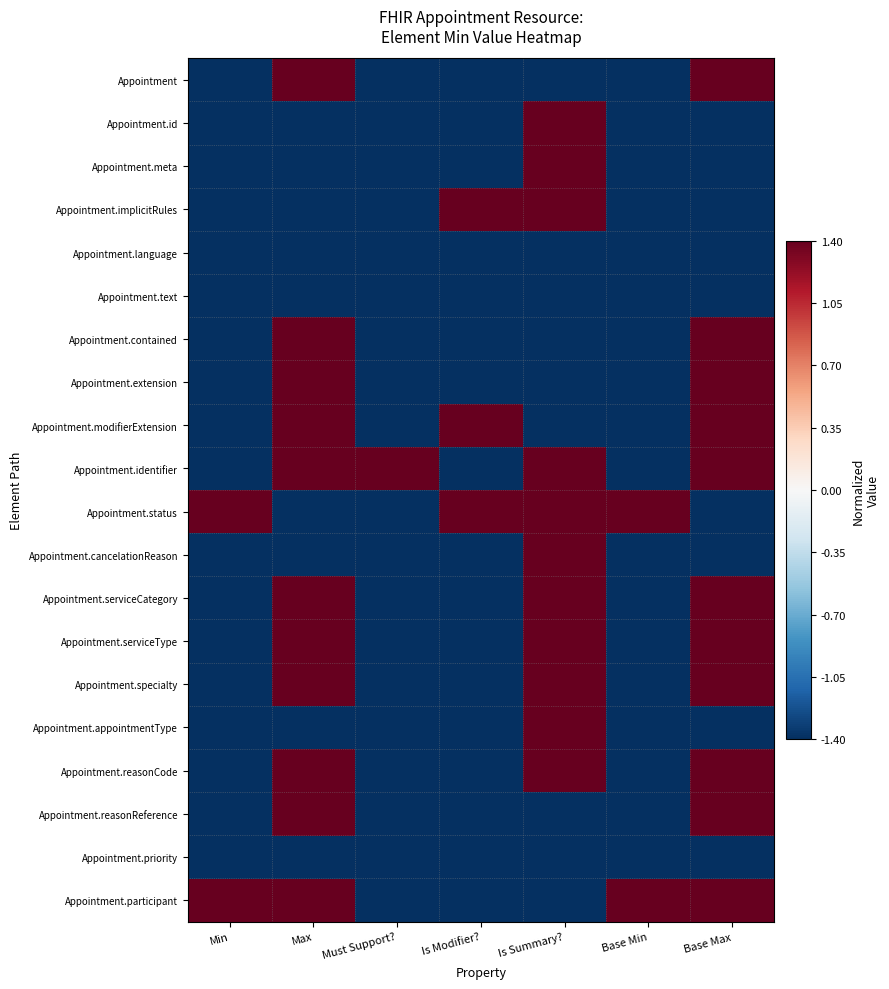

Which series has the largest total across all categories?

Appointment.identifier